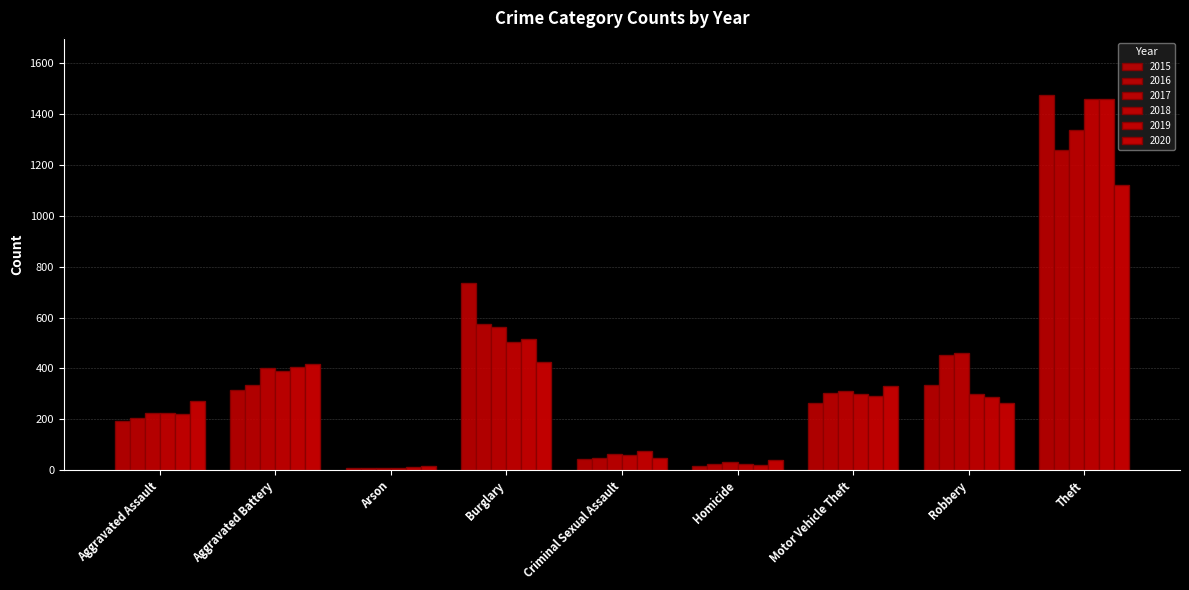

Count the number of data series in this chart.

6